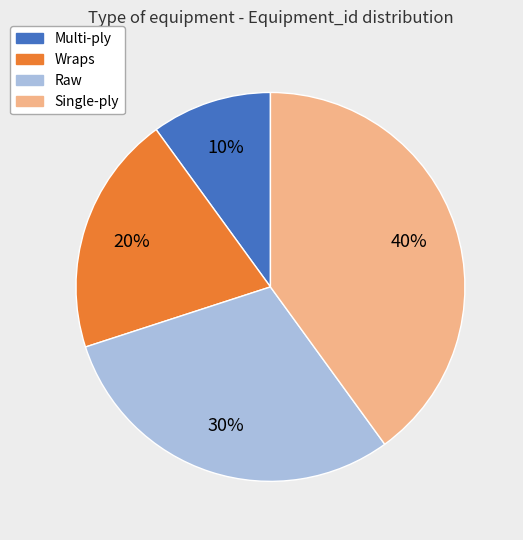

Between Wraps and Raw, which is larger?

Raw